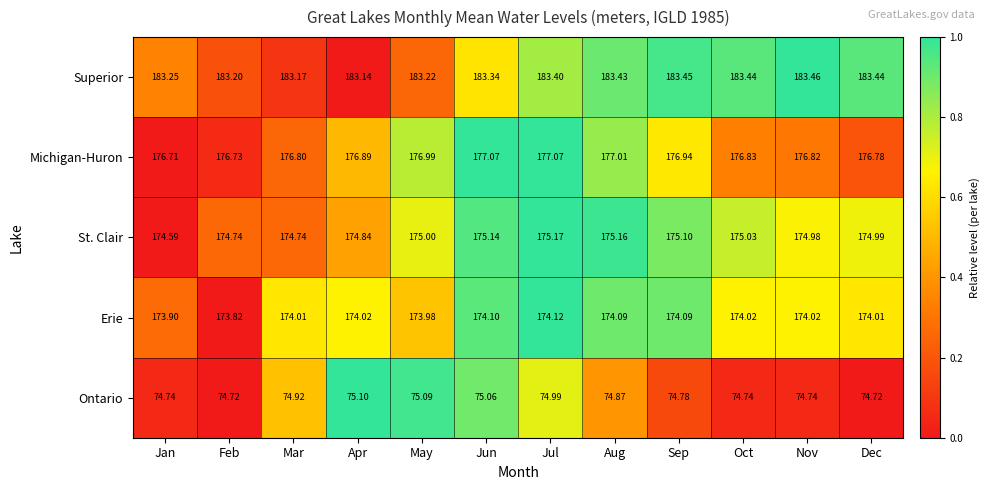

What is the total value across all series at Apr?

784.0